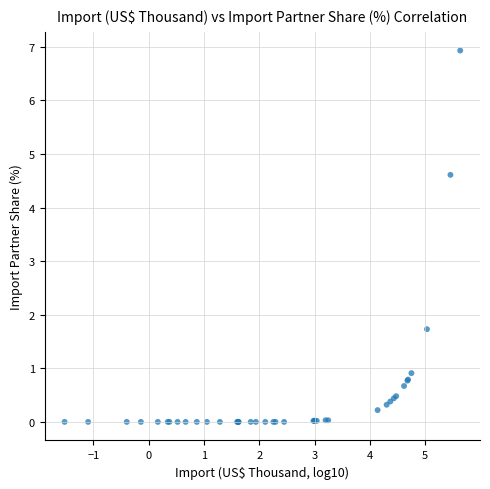

What Y value in the scatter plot is closest to 3?

1.7